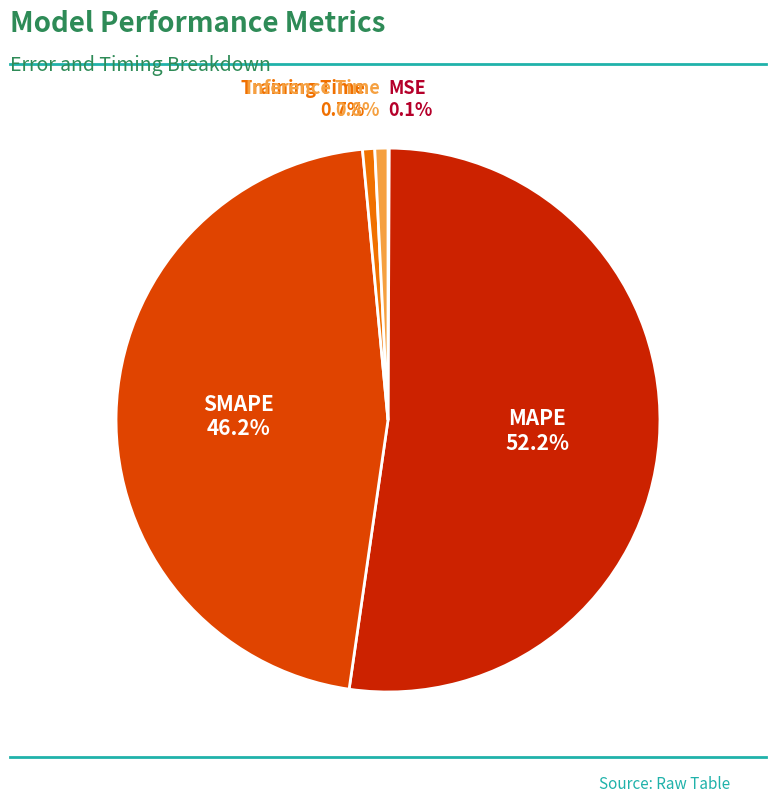

How many slices are in this pie chart?

5